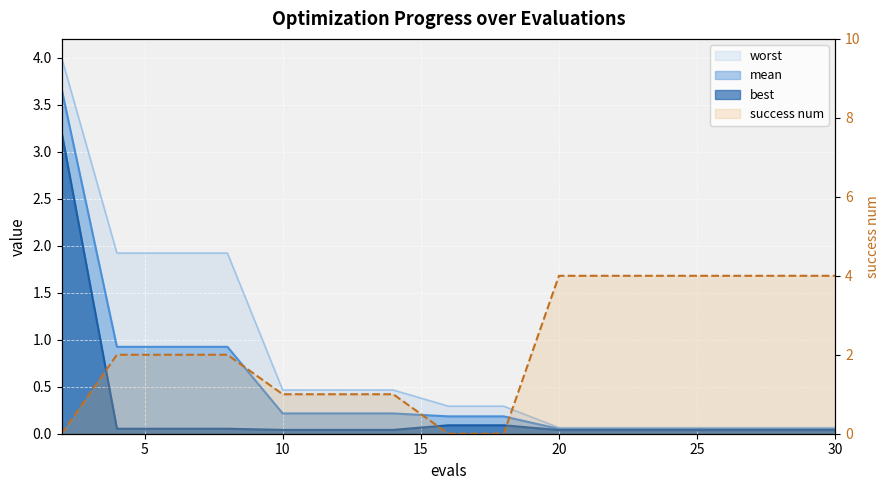

True or false: mean and success num cross at least once.

True